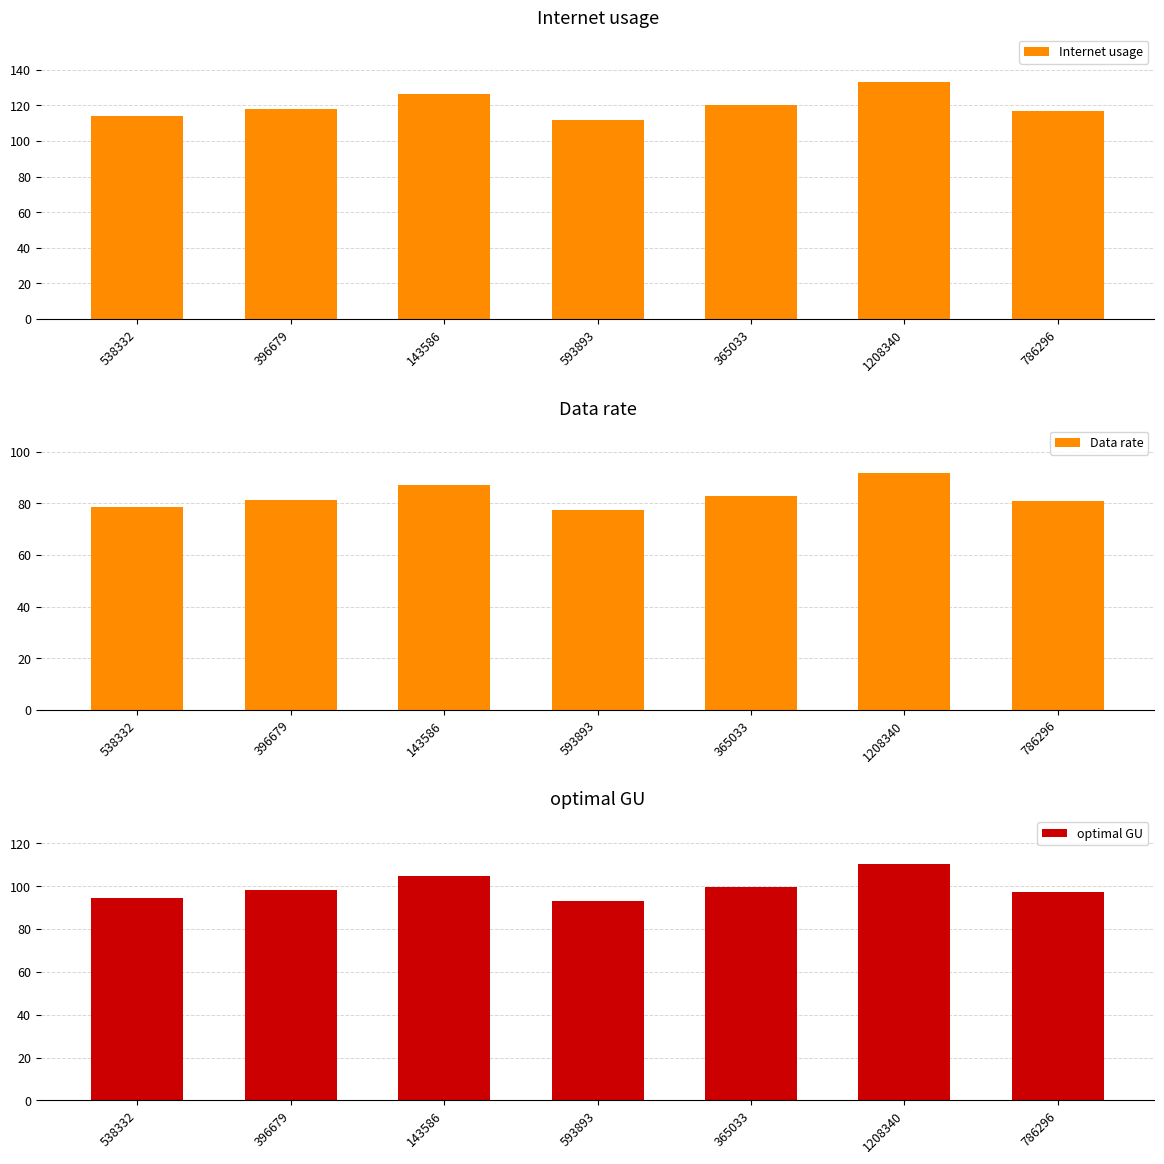

List the labels in order of Internet usage value, largest first.

1208340, 143586, 365033, 396679, 786296, 538332, 593893